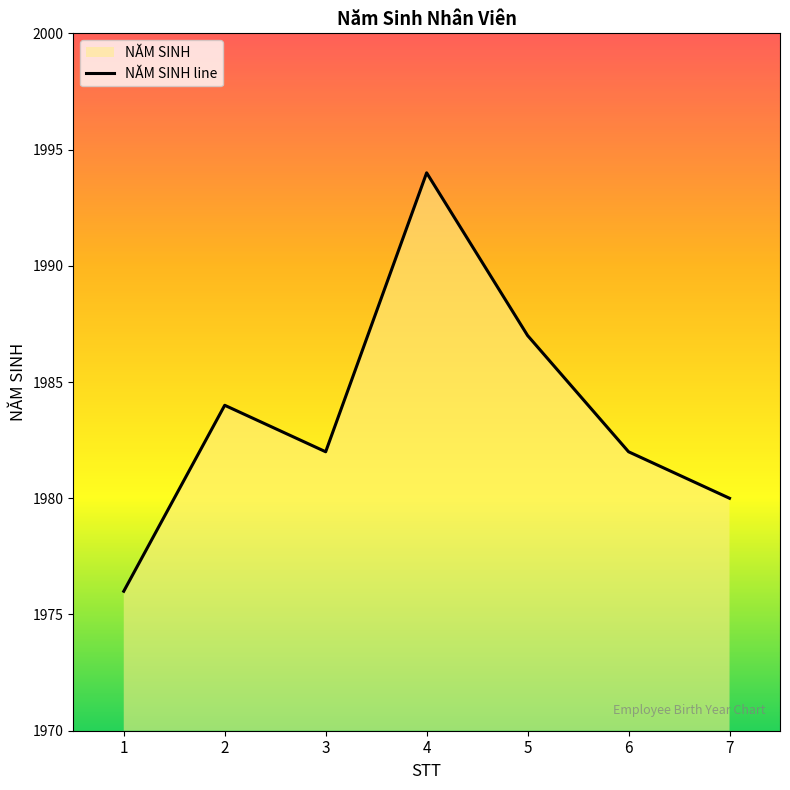

Which has a higher value, 1 or 2?

2